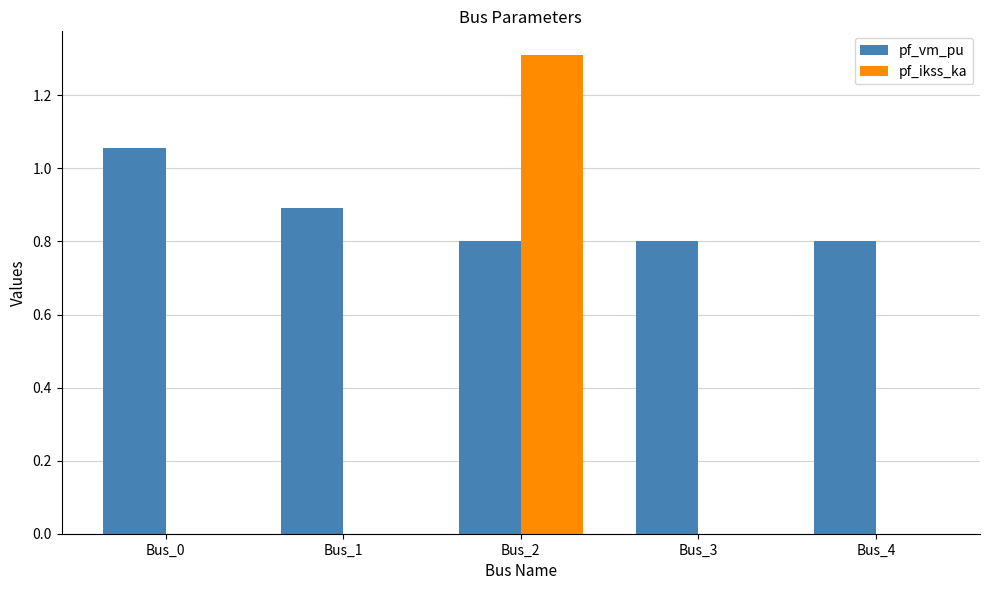

Is the value of pf_vm_pu at Bus_1 greater than the value of pf_ikss_ka at Bus_1?

Yes